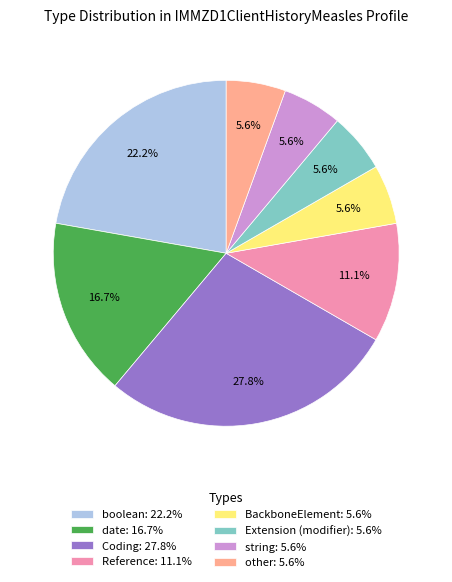

The Extension (modifier) slice represents 1% of the pie. True or false?

False